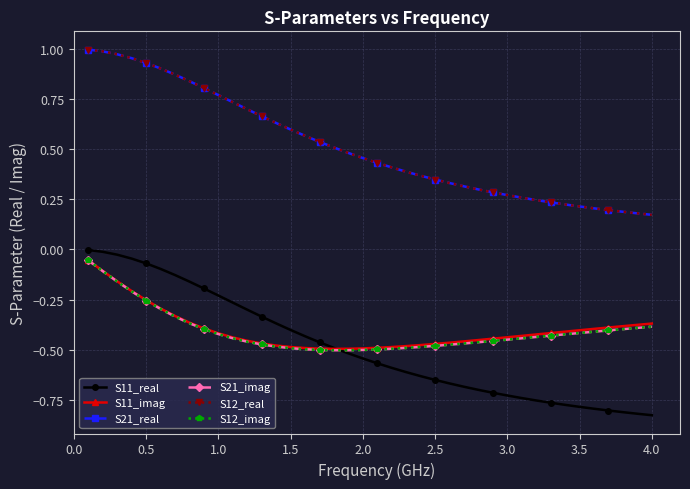

True or false: S12_real has more than 1 interior local peaks.

False